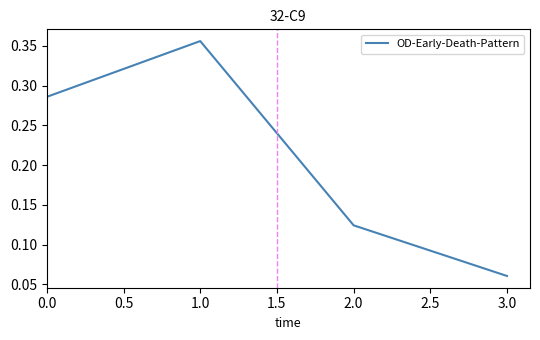

True or false: the data shows 0.4 at 0.0.

False